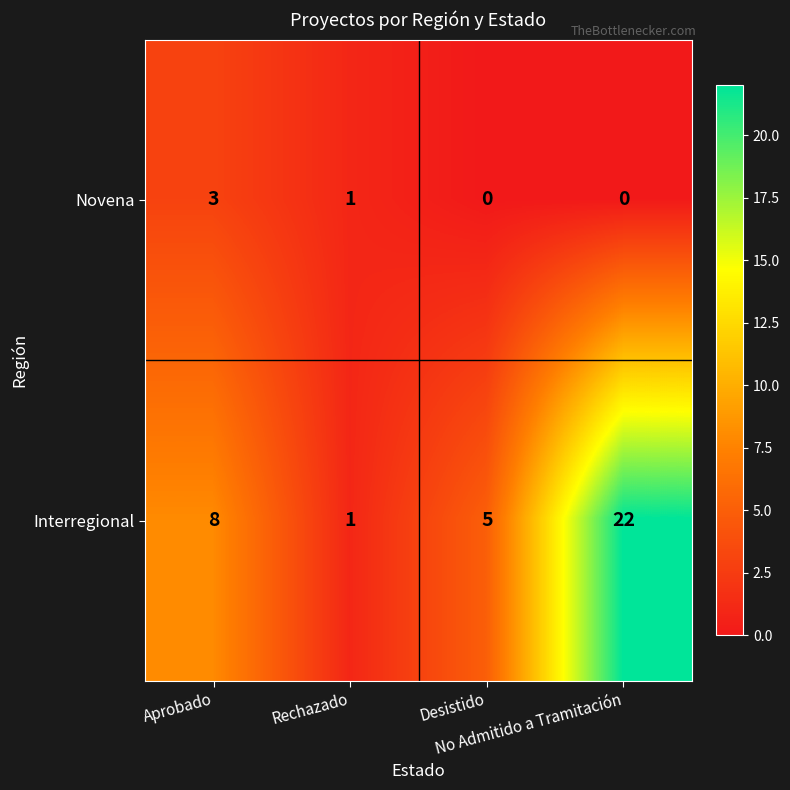

What is the average value of the Interregional series?

9